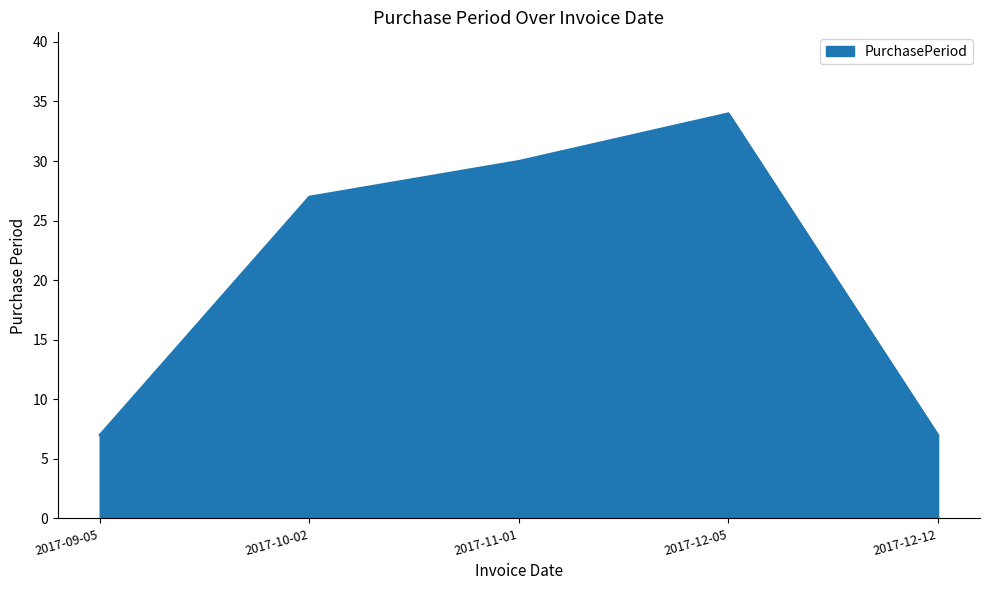

Reading left to right, transcribe all the data shown in this chart.

7	27	30	34	7